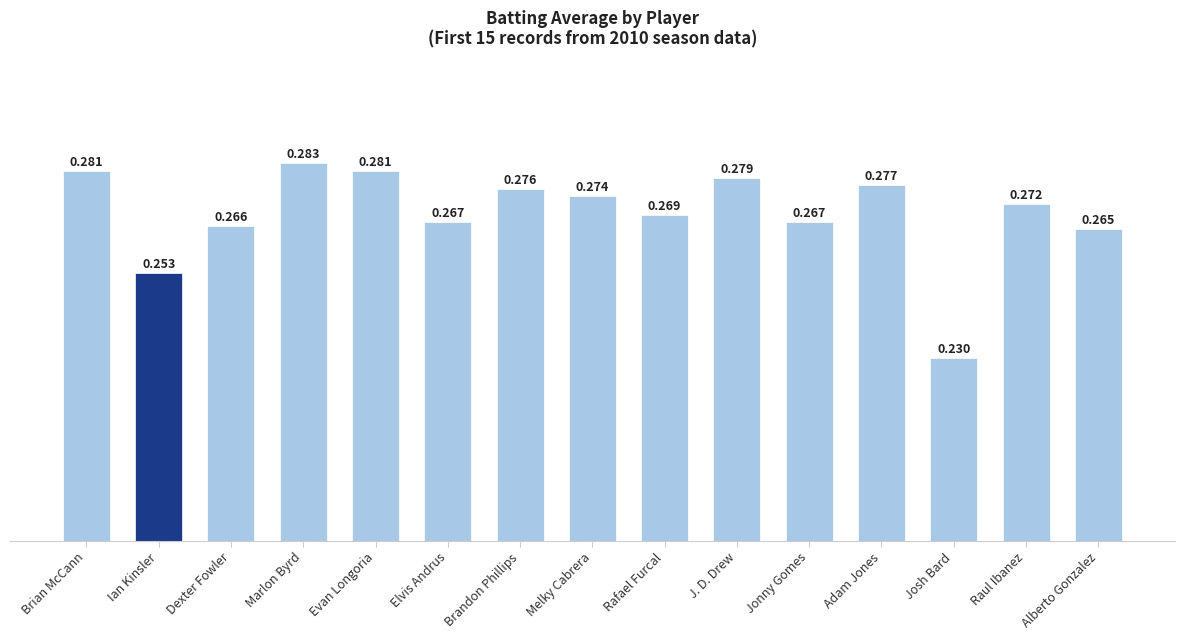

How many bars are there in total?

15